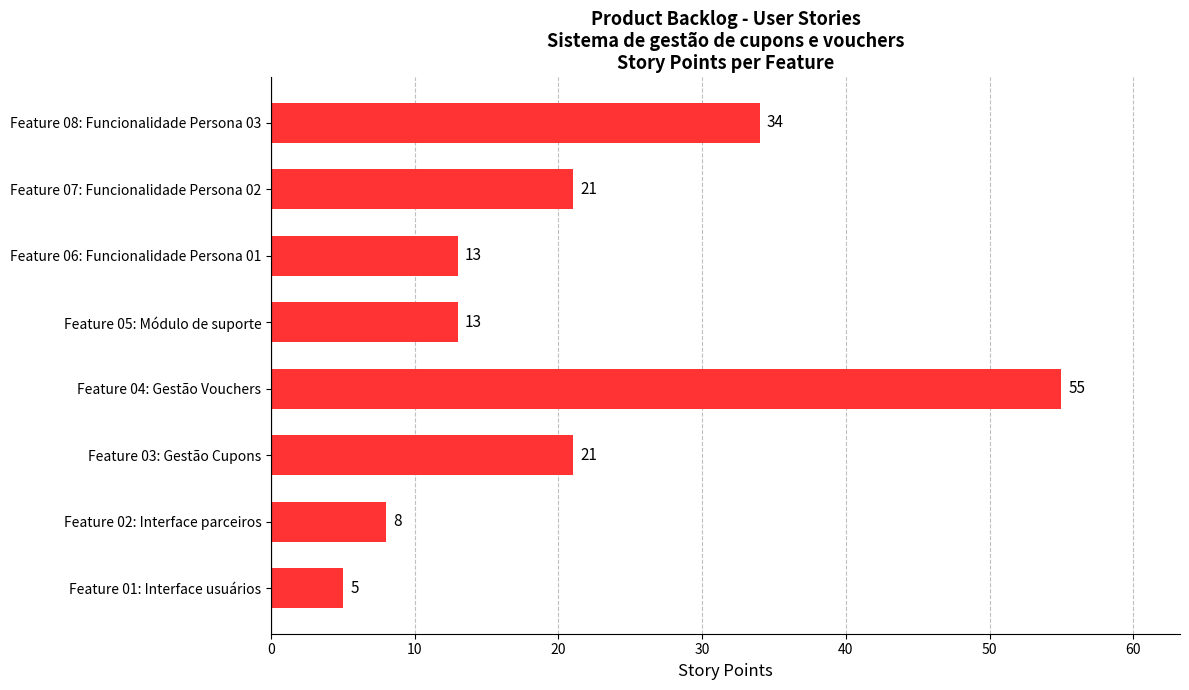

What is the ratio of the value at Feature 07: Funcionalidade Persona 02 to the value at Feature 03: Gestão Cupons?

1.0